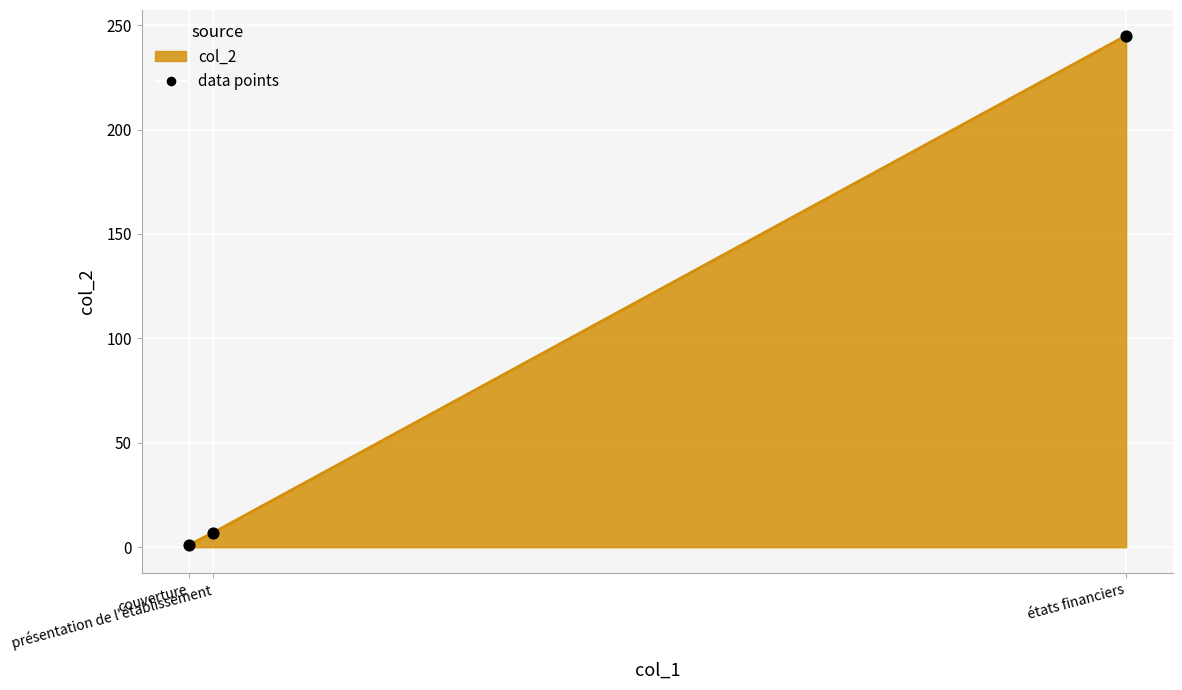

What is the change in value from présentation de l'établissement to états financiers?

+238